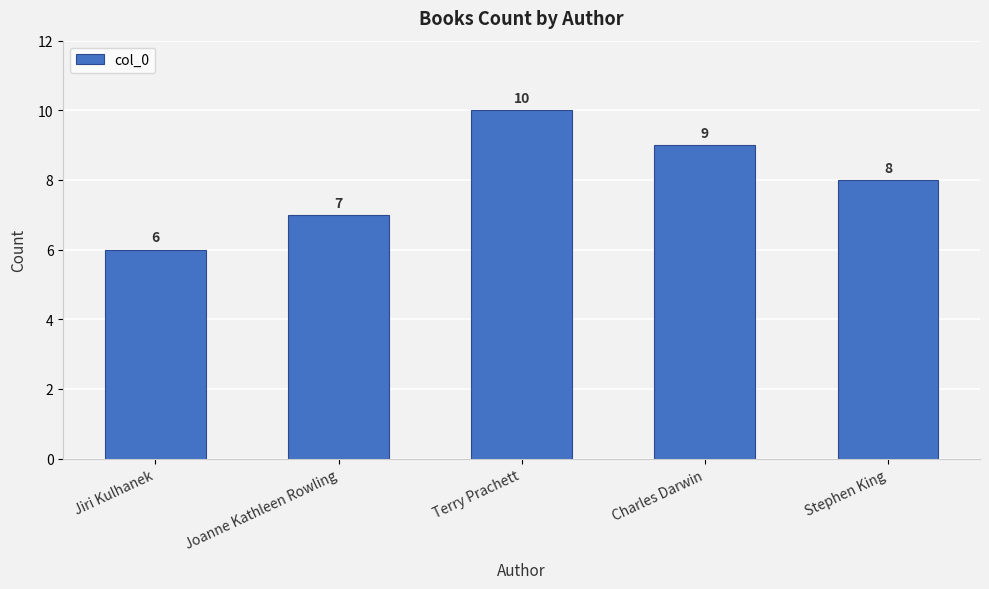

Which has a higher value, Charles Darwin or Terry Prachett?

Terry Prachett